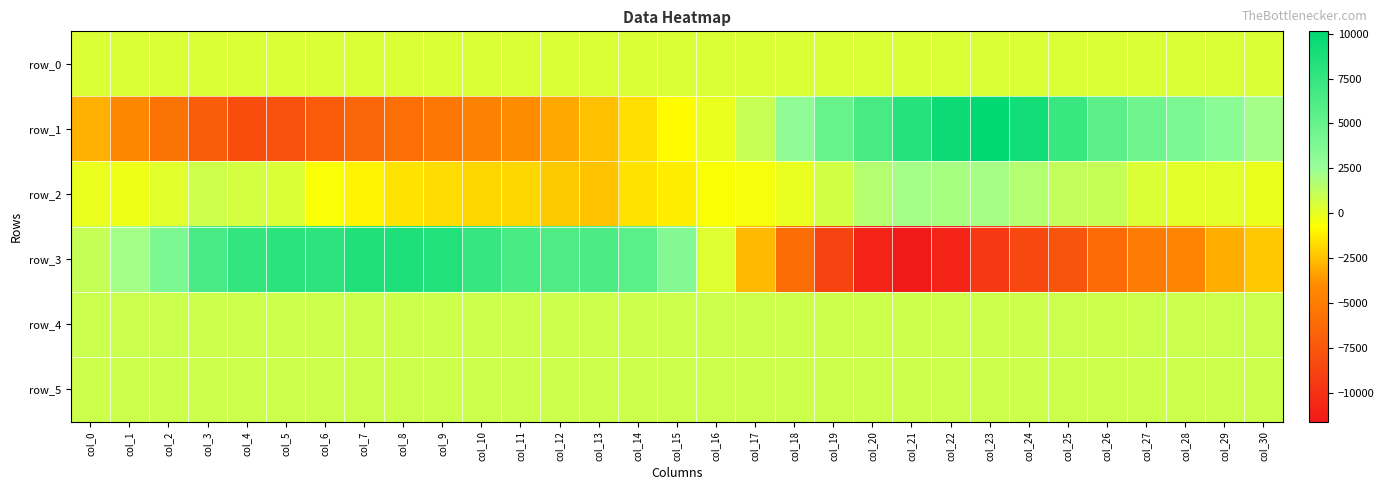

Which series has the largest total across all categories?

row_4